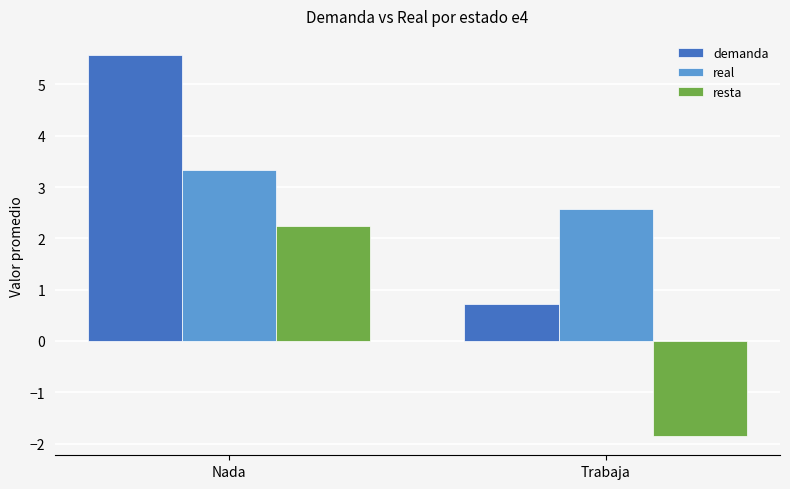

Which series has the widest spread of values?

demanda